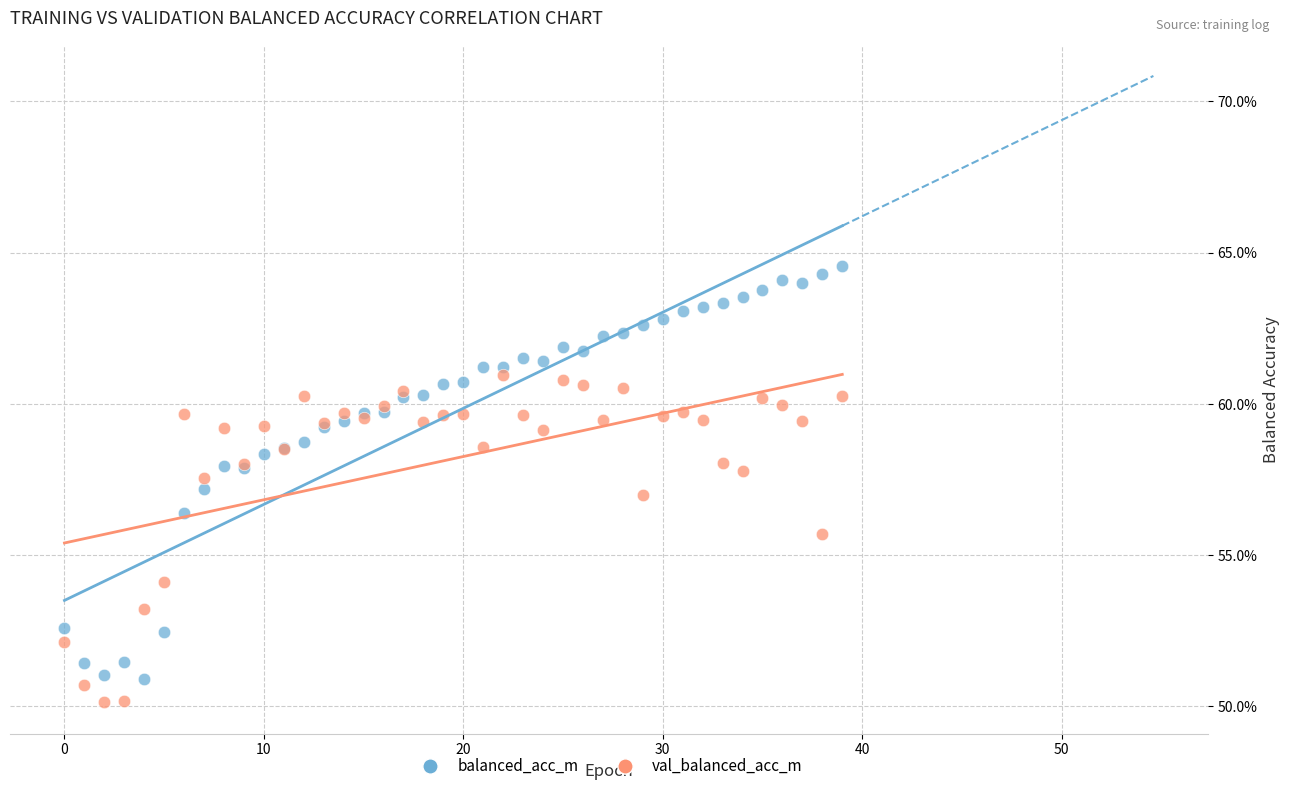

Which series reaches the minimum Y coordinate?

val_balanced_acc_m